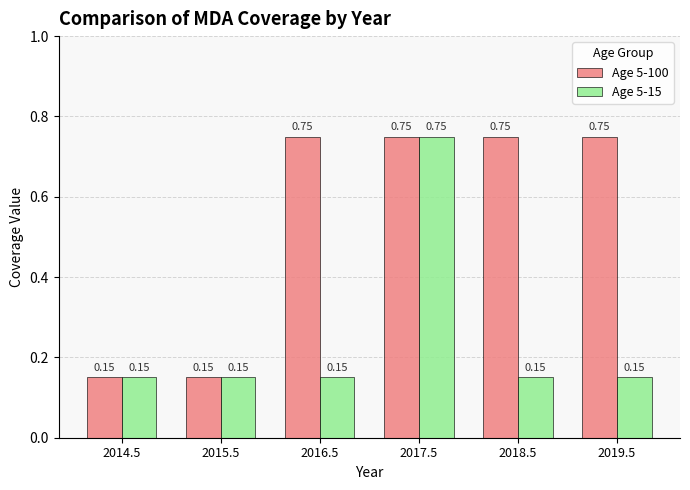

At which category is the sum across all series the highest?

2017.5